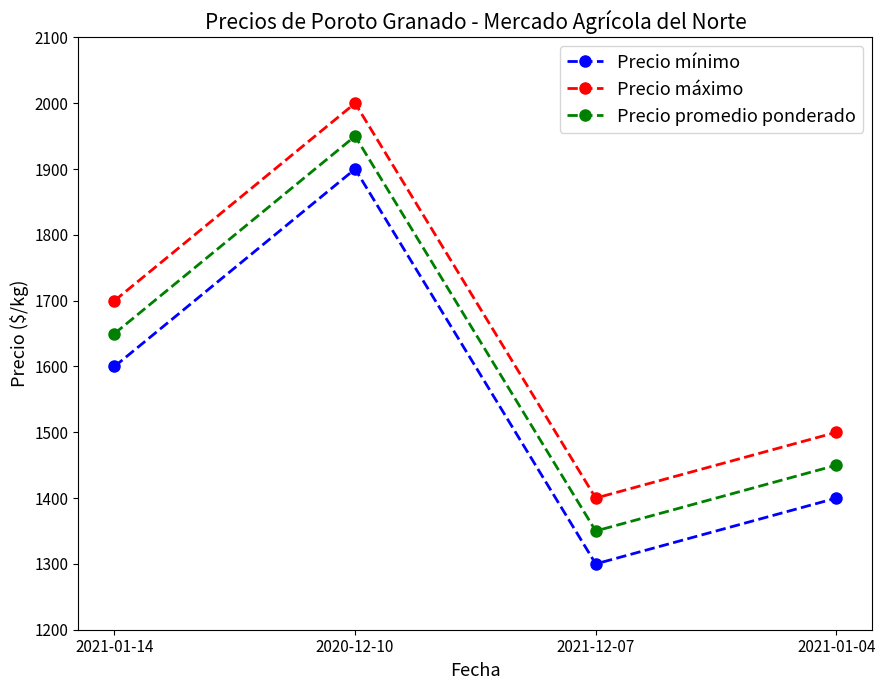

What is the difference between the highest and lowest values at 2021-12-07?

100